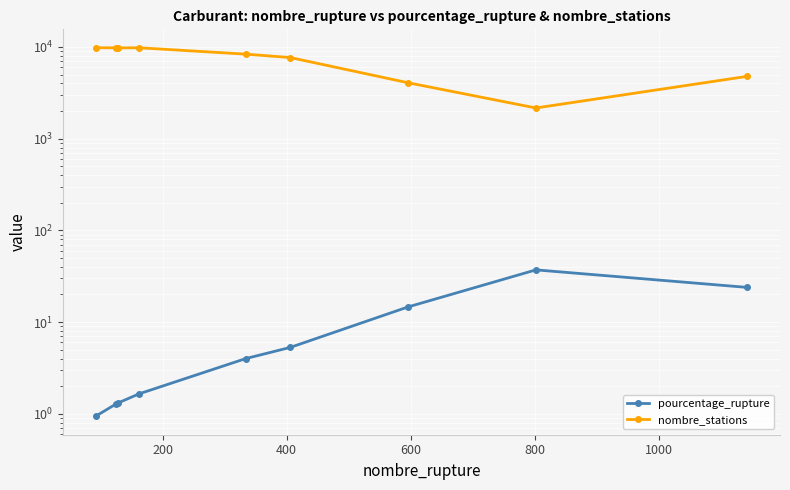

Is it true that pourcentage_rupture equals 2.3 at 400?

False